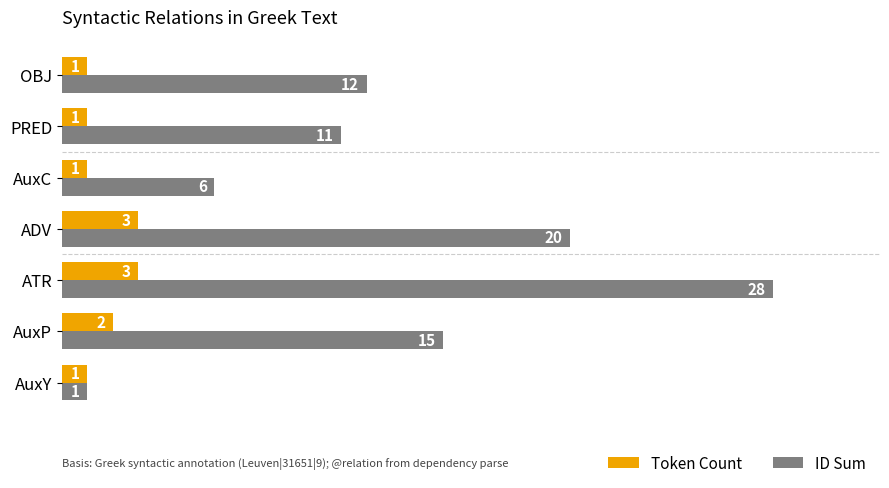

Rank the categories by ID Sum value from lowest to highest.

AuxY, AuxC, PRED, OBJ, AuxP, ADV, ATR